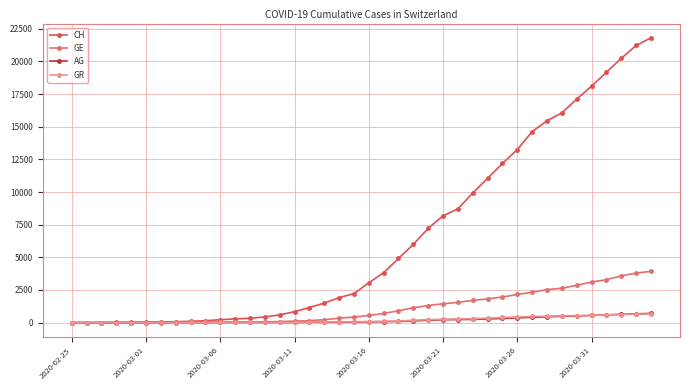

Which series has the widest spread of values?

CH